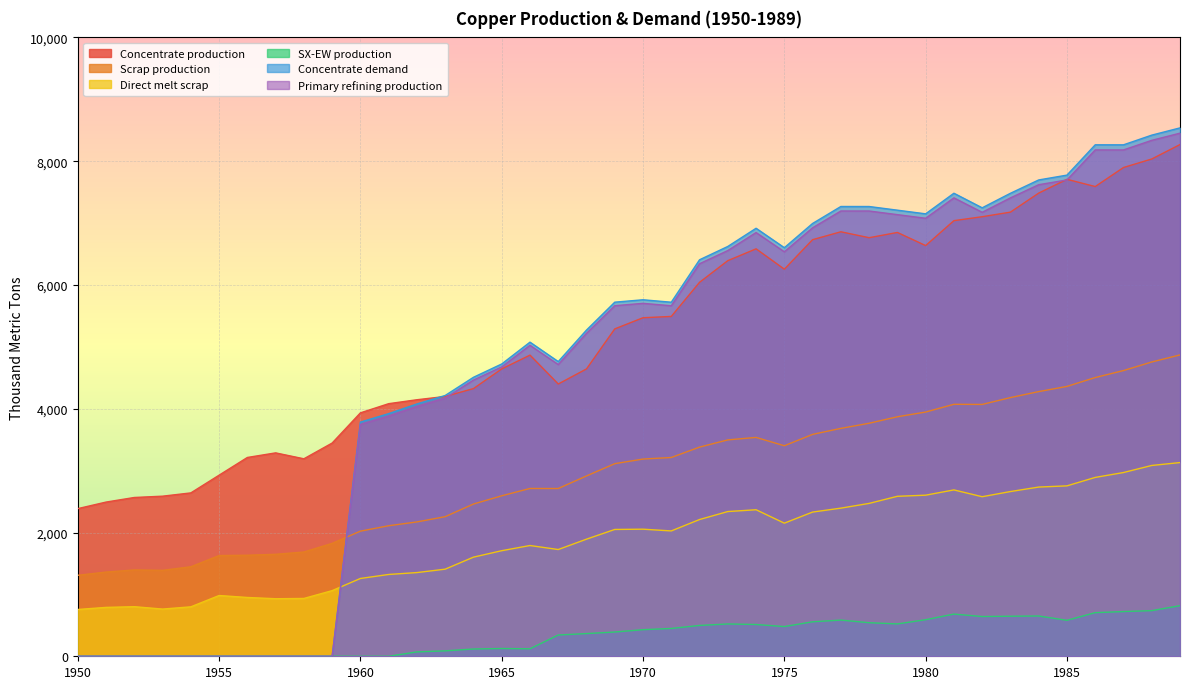

True or false: Concentrate demand and Primary refining production cross at least once.

False